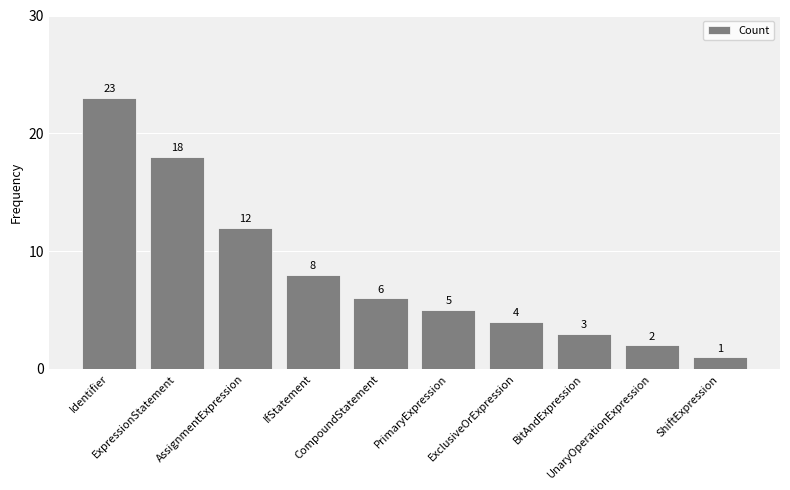

Which category has the lowest value across all series?

ShiftExpression